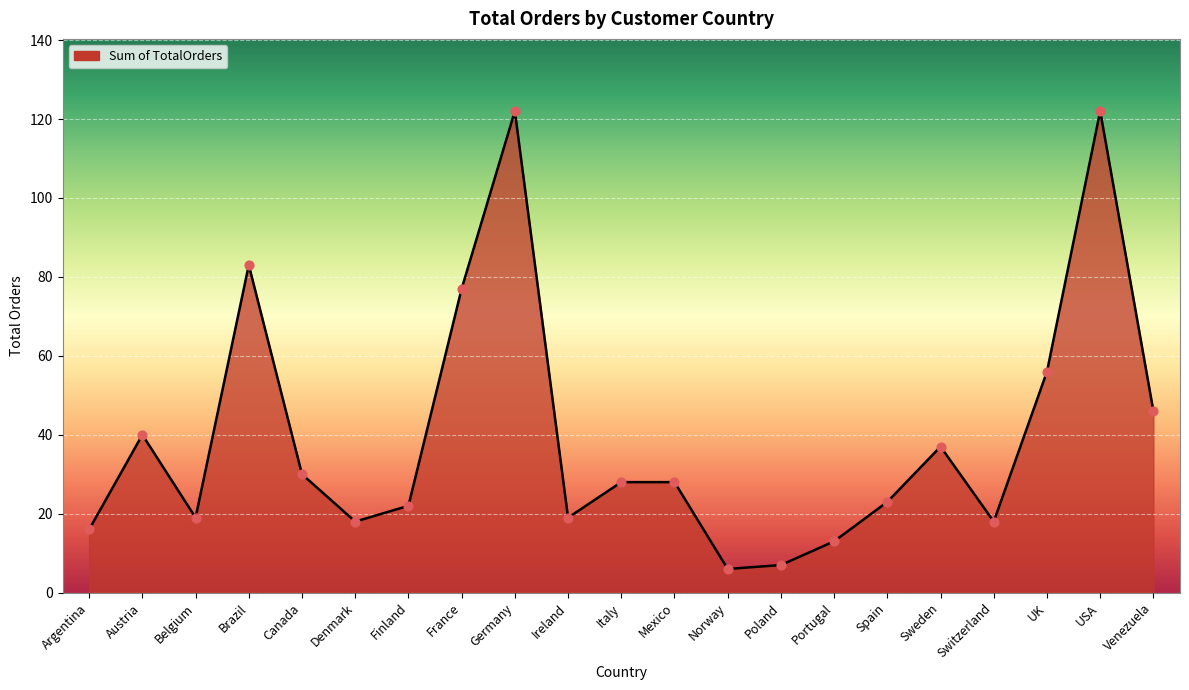

Which has a higher value, Norway or USA?

USA